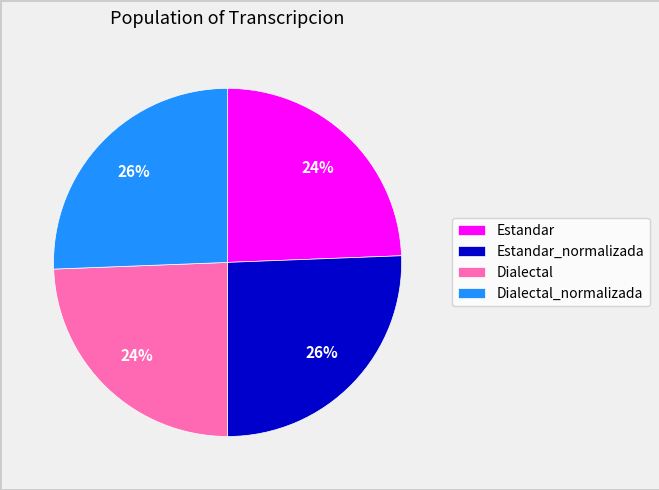

Is it true that Estandar_normalizada is 26% of the pie?

True